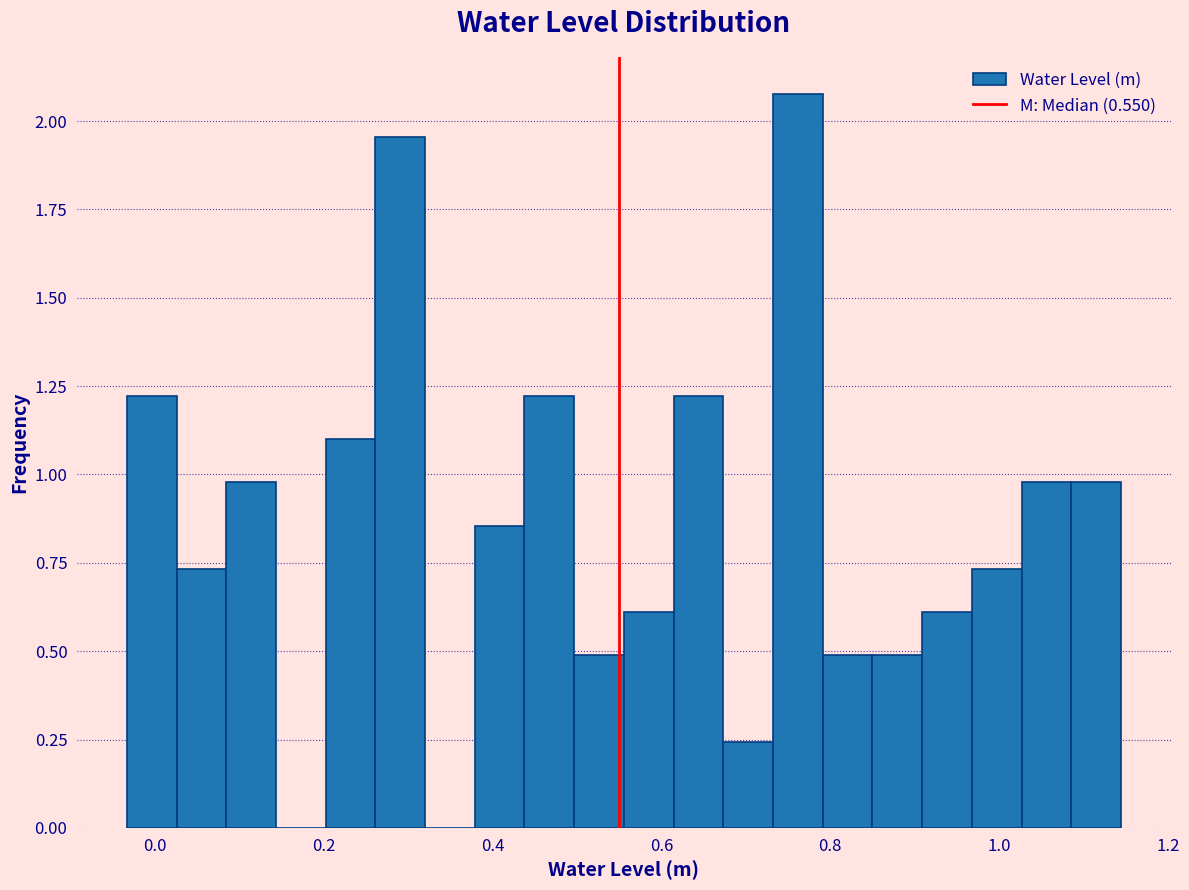

Read against the x-axis, roughly where is the centre of the tallest bar?

0.76